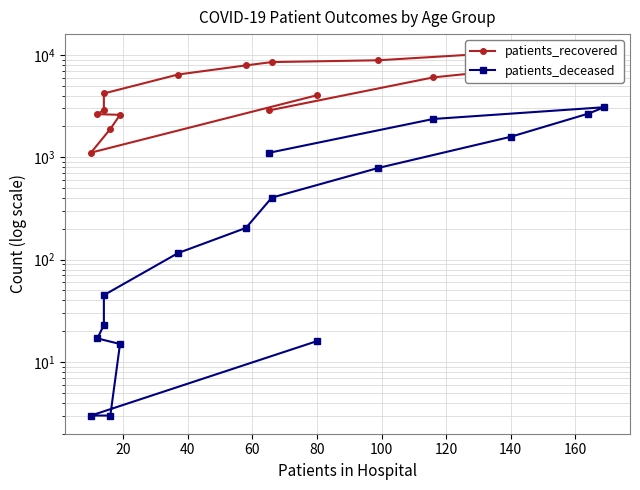

The patients_deceased series shows 1849 at 12. True or false?

False